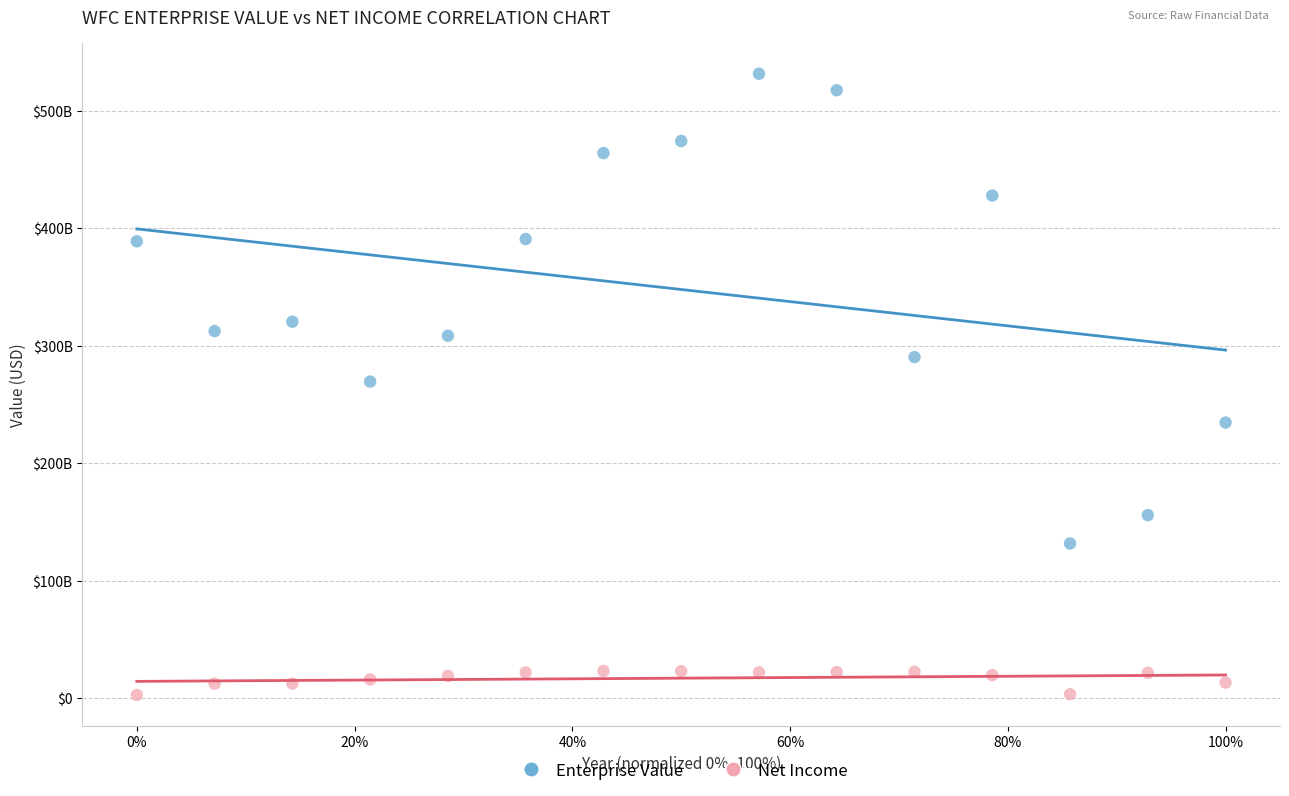

What are all the series names shown in the legend?

Enterprise Value, Net Income